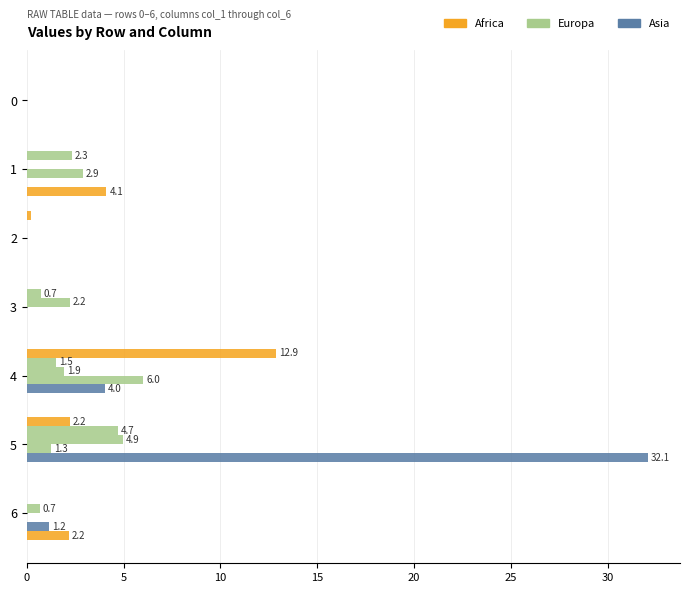

Reading right to left, transcribe all the data shown in this chart.

col_3 (Africa): -0.9	2.2	12.9	0.0	0.2	0.0	0.0
col_1 (Europa): 0.0	4.7	1.5	0.7	0.0	2.3	0.0
col_4 (Europa): 0.7	4.9	1.9	2.2	0.0	0.0	0.0
col_5 (Europa): 0.0	1.3	6.0	0.0	0.0	2.9	0.0
col_6 (Asia): 1.2	32.1	4.0	0.0	0.0	0.0	0.0
col_2 (Africa): 2.2	0.0	0.0	0.0	0.0	4.1	0.0